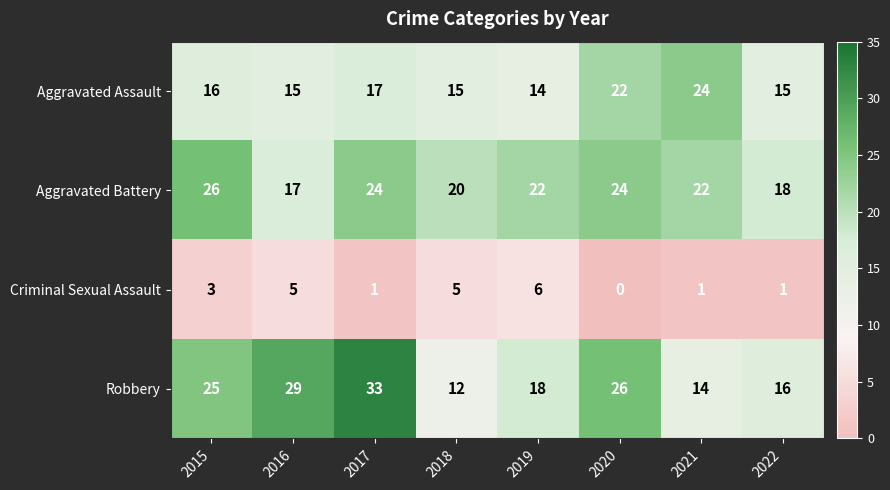

What is the maximum value shown in the chart?

33